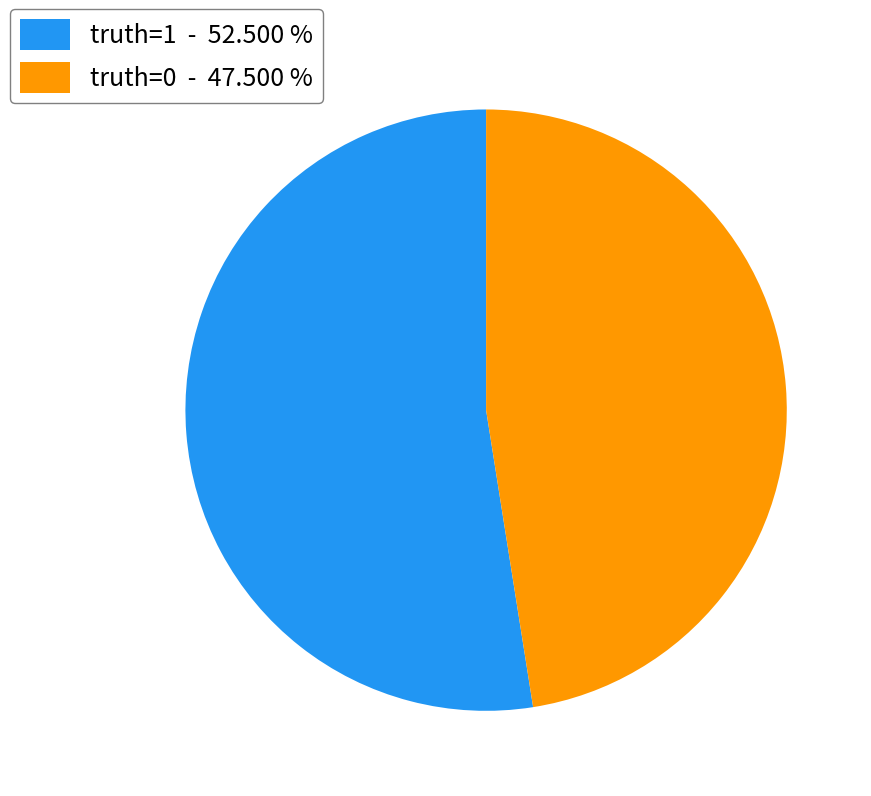

How many slices are in this pie chart?

2